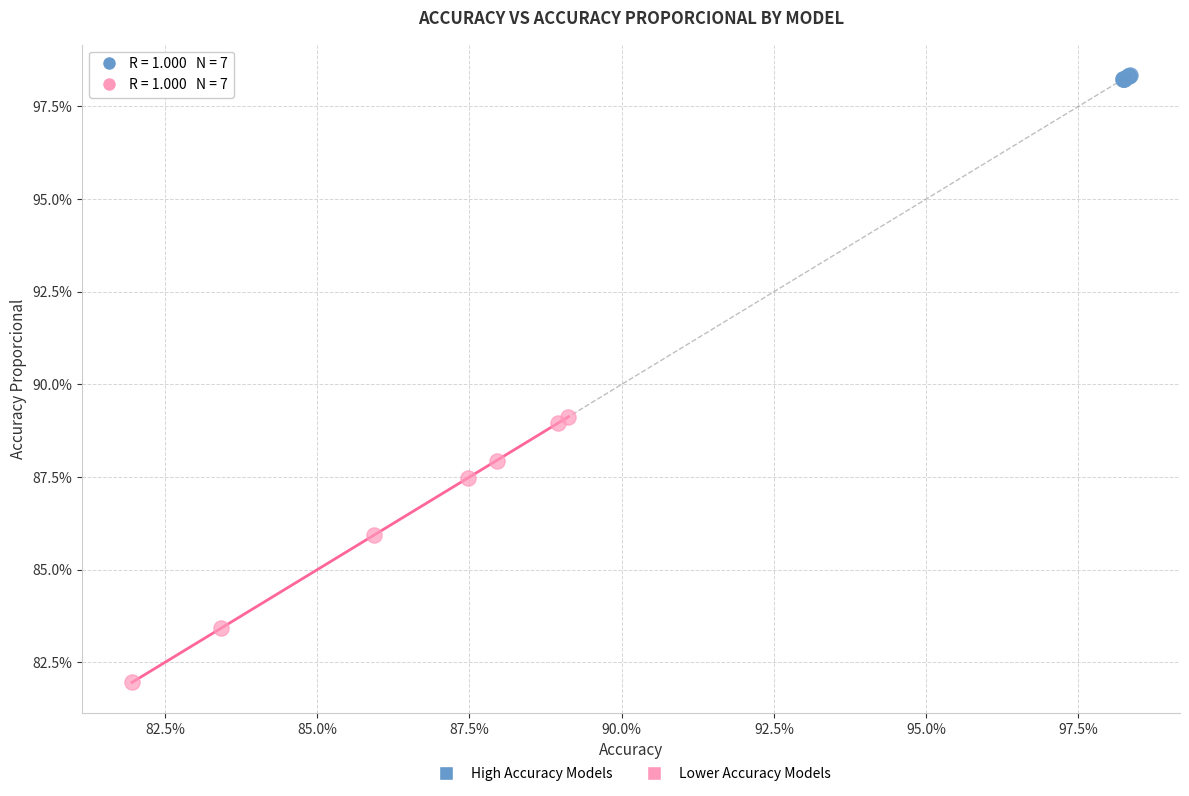

What are all the series names shown in the legend?

High Accuracy Models, Lower Accuracy Models